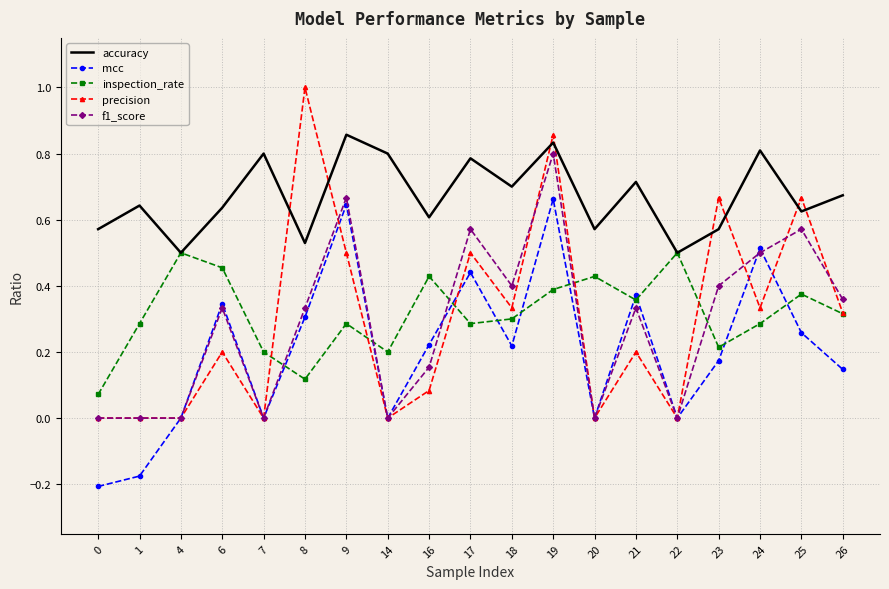

True or false: precision has a value of 0.5 at 26.

False